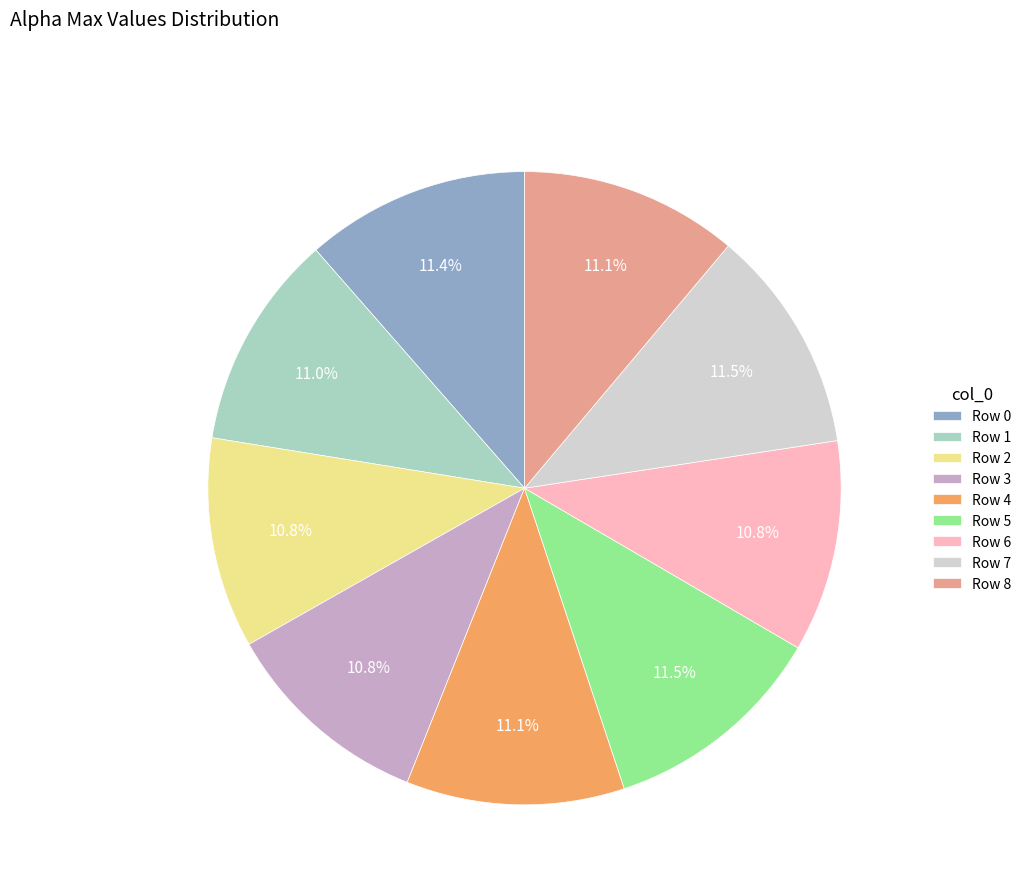

To the nearest percent, what is the average slice percentage?

11%